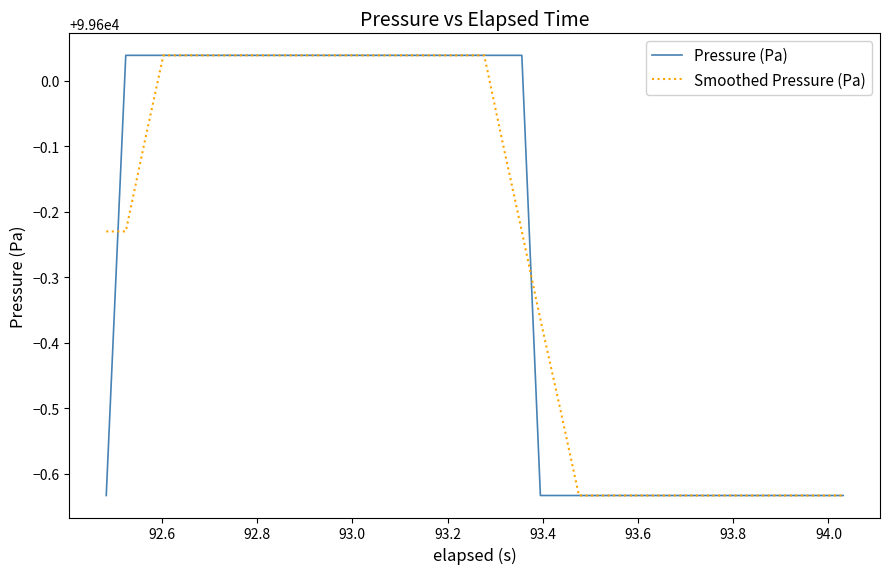

What is the lowest value of the Smoothed Pressure (Pa) series?

99599.4